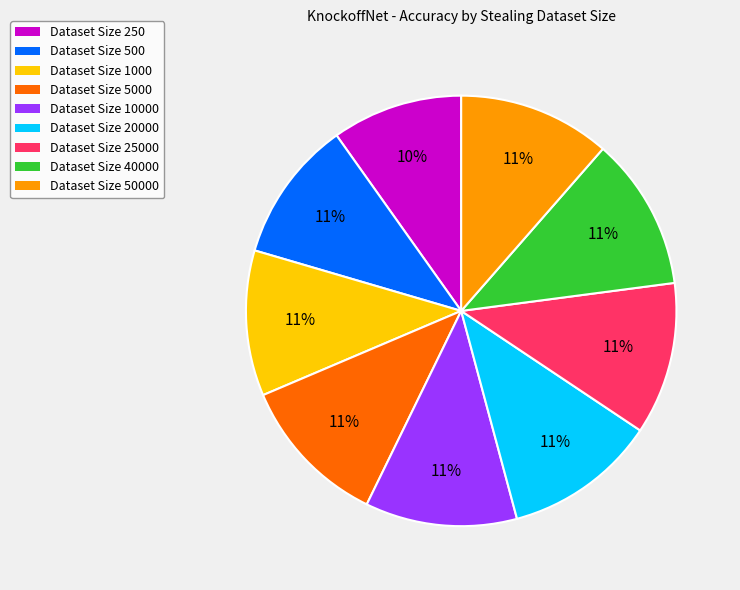

Is there a majority slice in this chart?

No